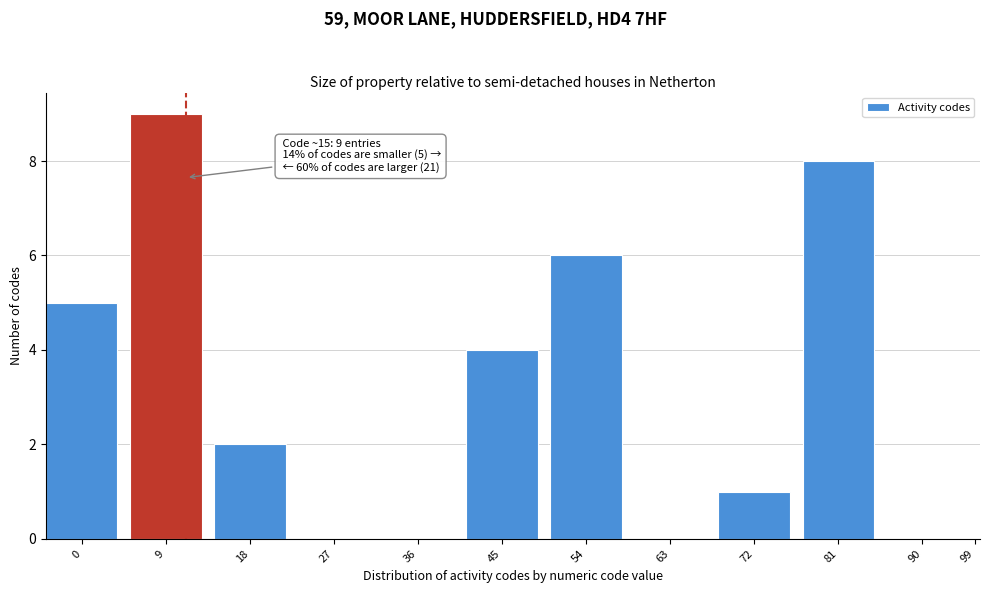

Reading left to right, what are all the values shown in this chart?

0=5	9=9	18=2	27=0	36=0	45=4	54=6	63=0	72=1	81=8	90=0	99=0